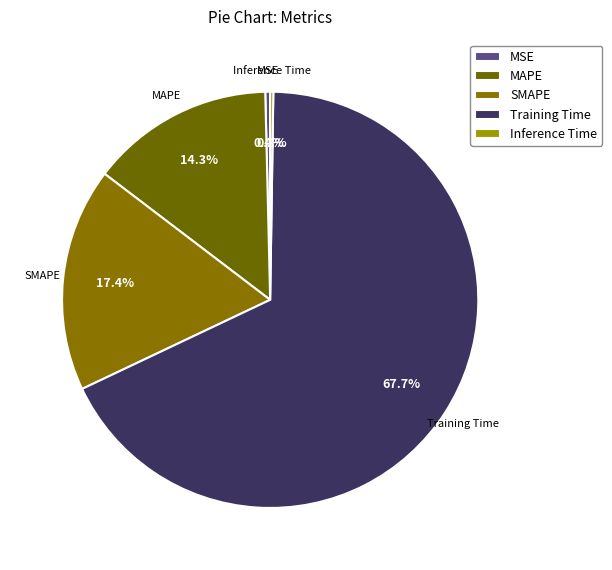

How much of the chart is everything except MSE?

99.6%